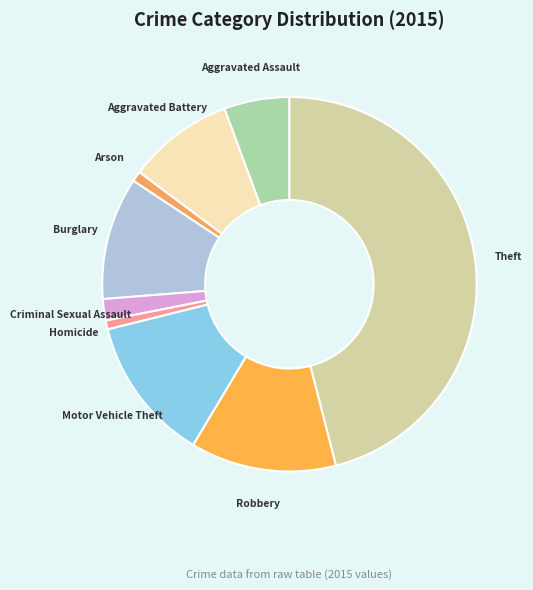

Combined, do Criminal Sexual Assault and Theft account for over 50%?

No